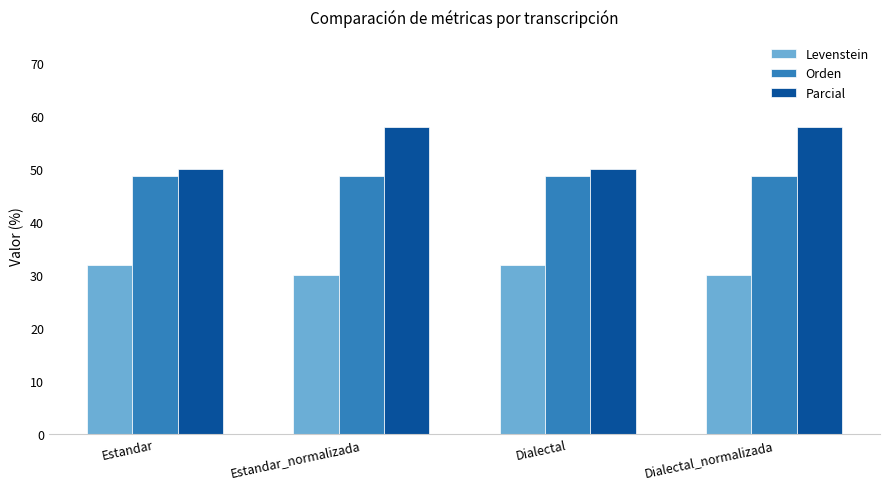

Reading left to right, what are all the values shown in this chart?

Levenstein: 32.0	30.0	32.0	30.0
Orden: 48.6	48.6	48.6	48.6
Parcial: 50.0	57.9	50.0	57.9